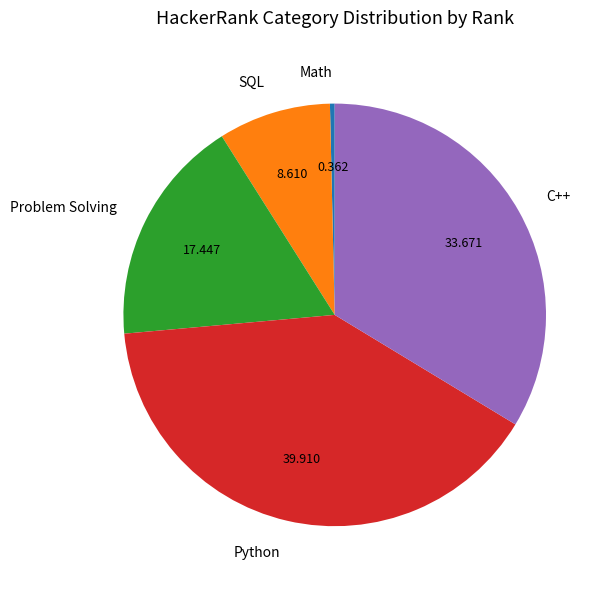

Does Problem Solving represent more than half of the total?

No